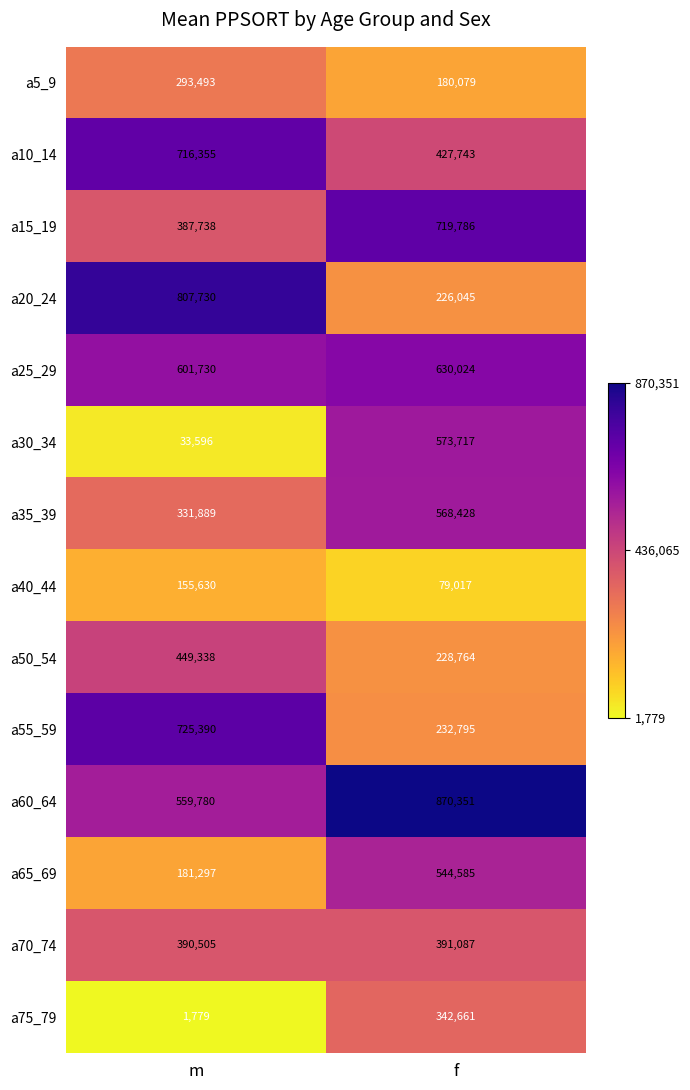

Reading left to right, list all the values displayed in this chart.

a5_9: m=293493	f=180079
a10_14: m=716355	f=427743
a15_19: m=387738	f=719786
a20_24: m=807730	f=226045
a25_29: m=601730	f=630024
a30_34: m=33596	f=573717
a35_39: m=331889	f=568428
a40_44: m=155630	f=79017
a50_54: m=449338	f=228764
a55_59: m=725390	f=232795
a60_64: m=559780	f=870351
a65_69: m=181297	f=544585
a70_74: m=390505	f=391087
a75_79: m=1779	f=342661